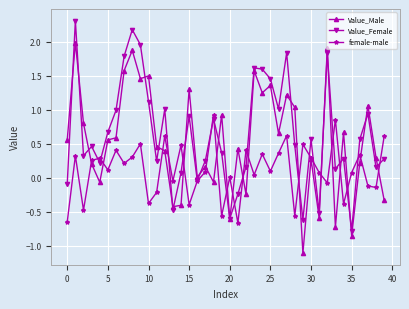

What is the lowest value of the Value_Male series?

-1.1